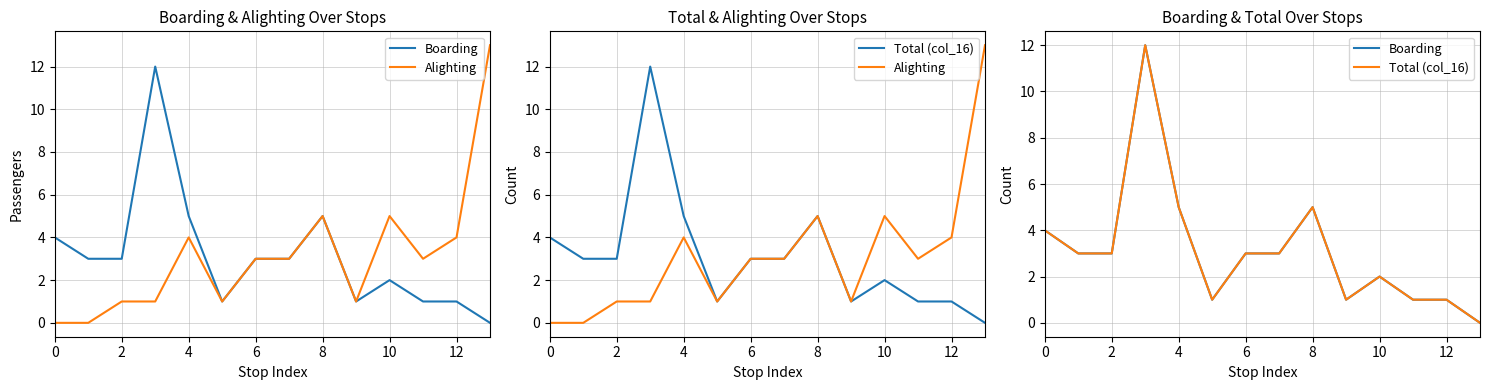

The Total (col_16) series shows 4 at 0. True or false?

True